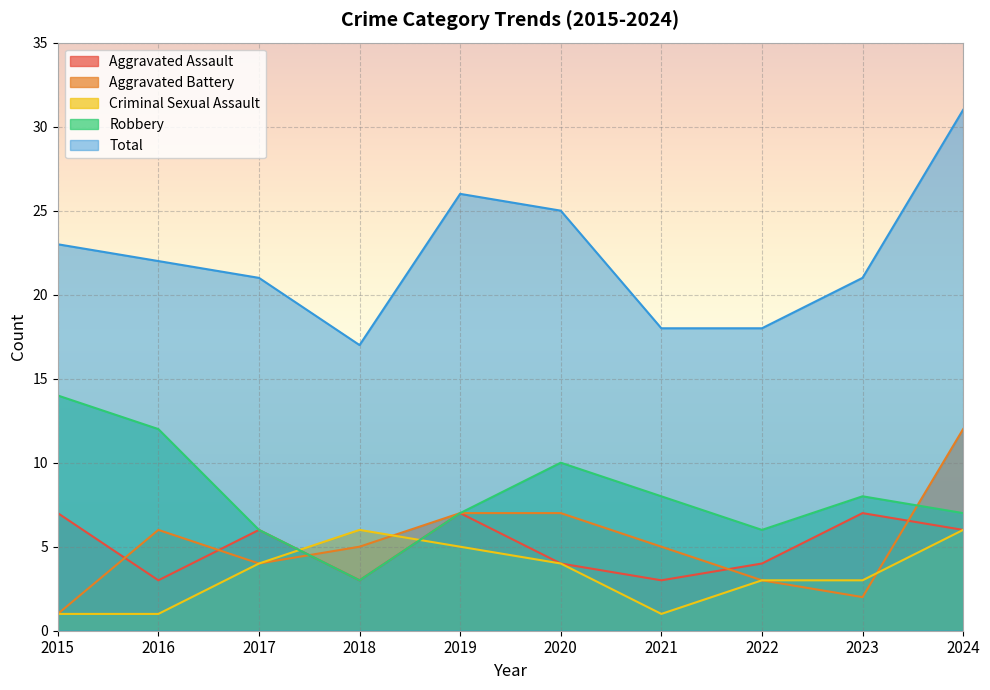

What is the average value of the Aggravated Battery series?

5